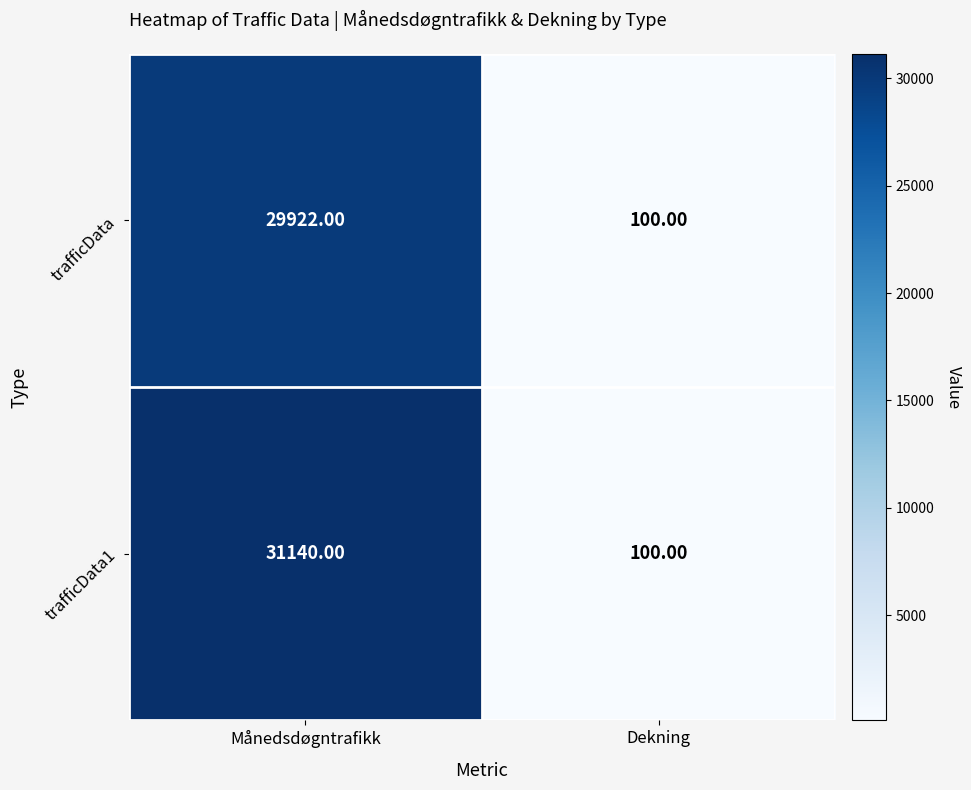

What is the sum of the trafficData1 values at Dekning and Månedsdøgntrafikk?

31240